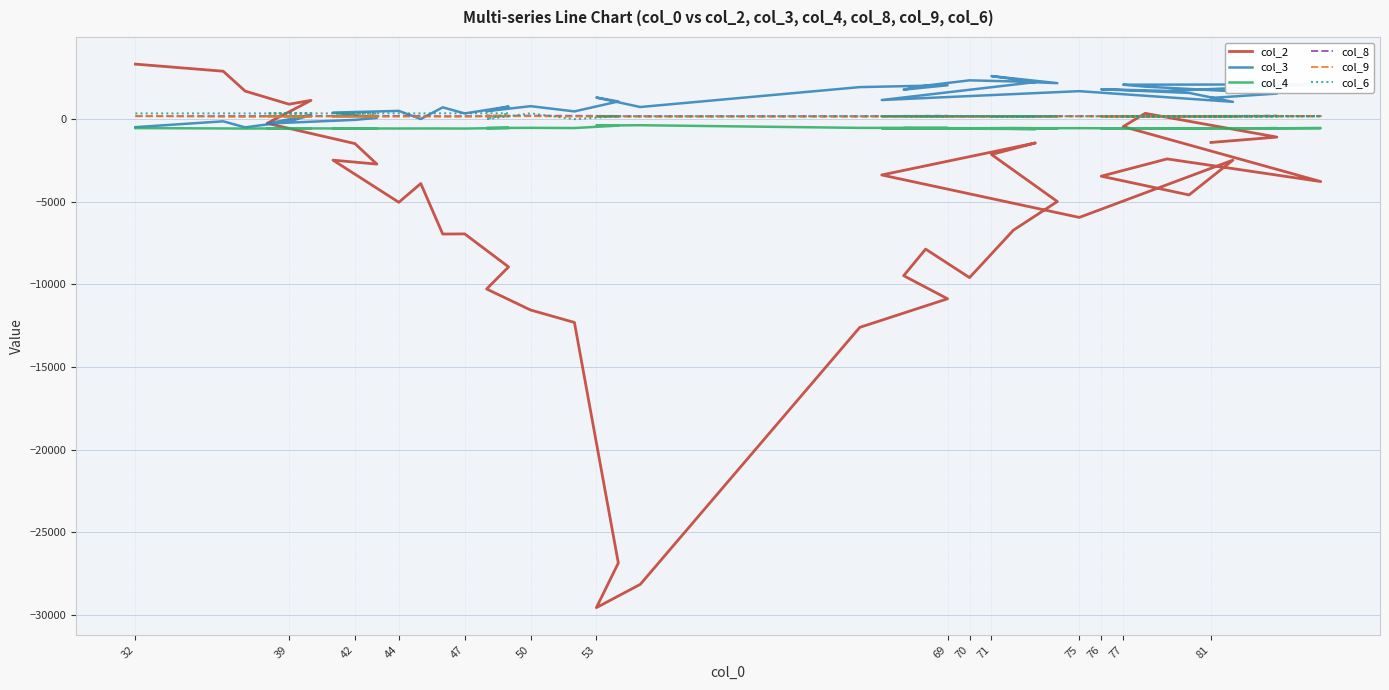

Is the value of col_2 at 81 greater than the value of col_6 at 28?

No